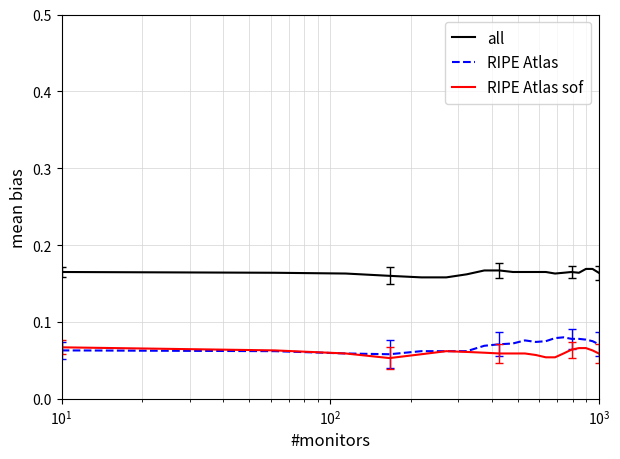

Which series has the largest total across all categories?

all